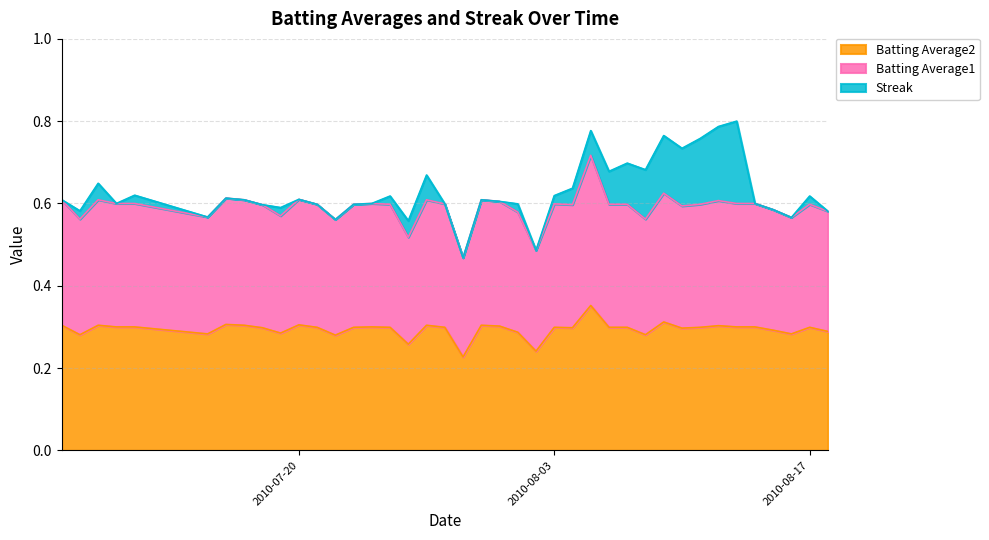

The Batting Average2 series shows 0.1 at 2010-07-10. True or false?

False